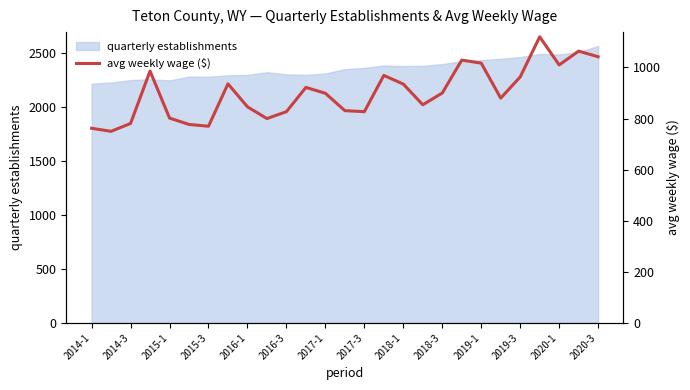

How many data points are above 899?

13